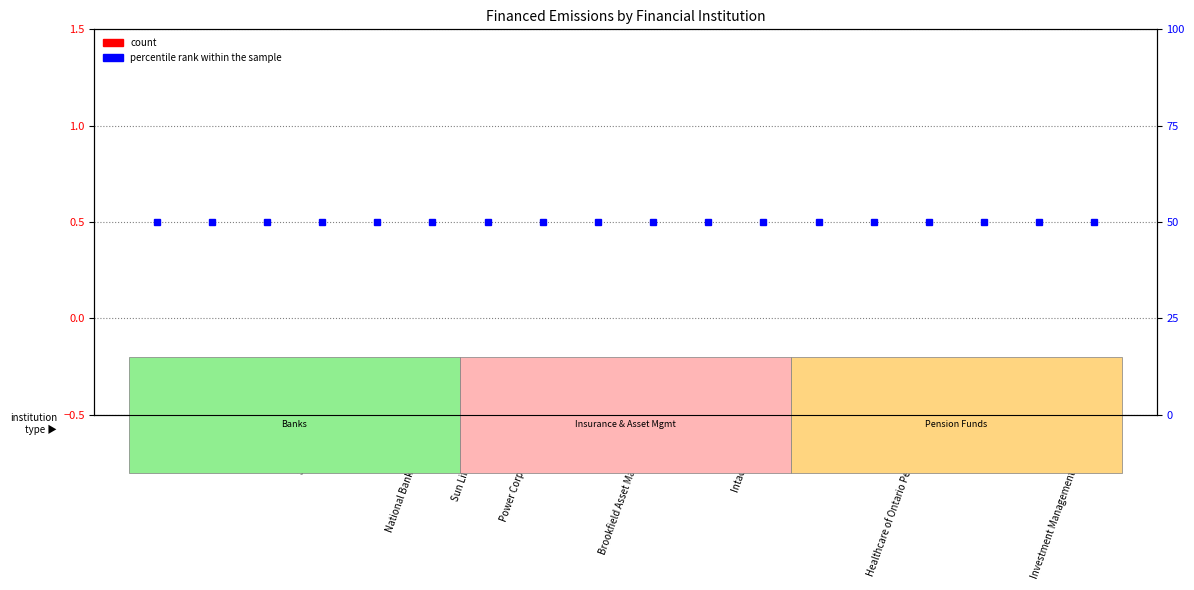

At which label does percentile rank within the sample reach its peak?

RBC